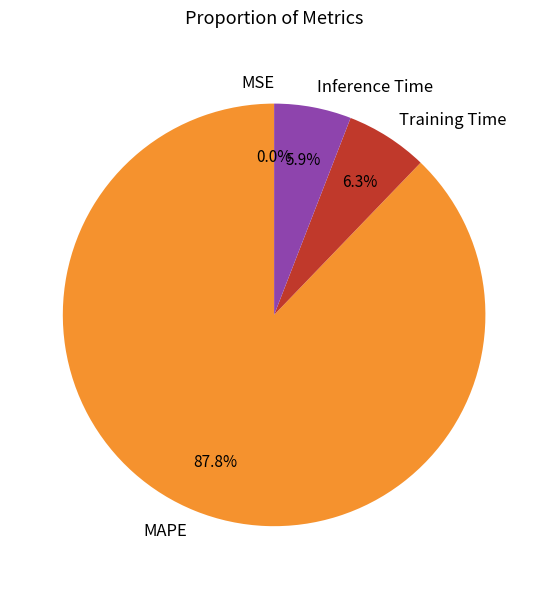

Which category accounts for the majority?

MAPE